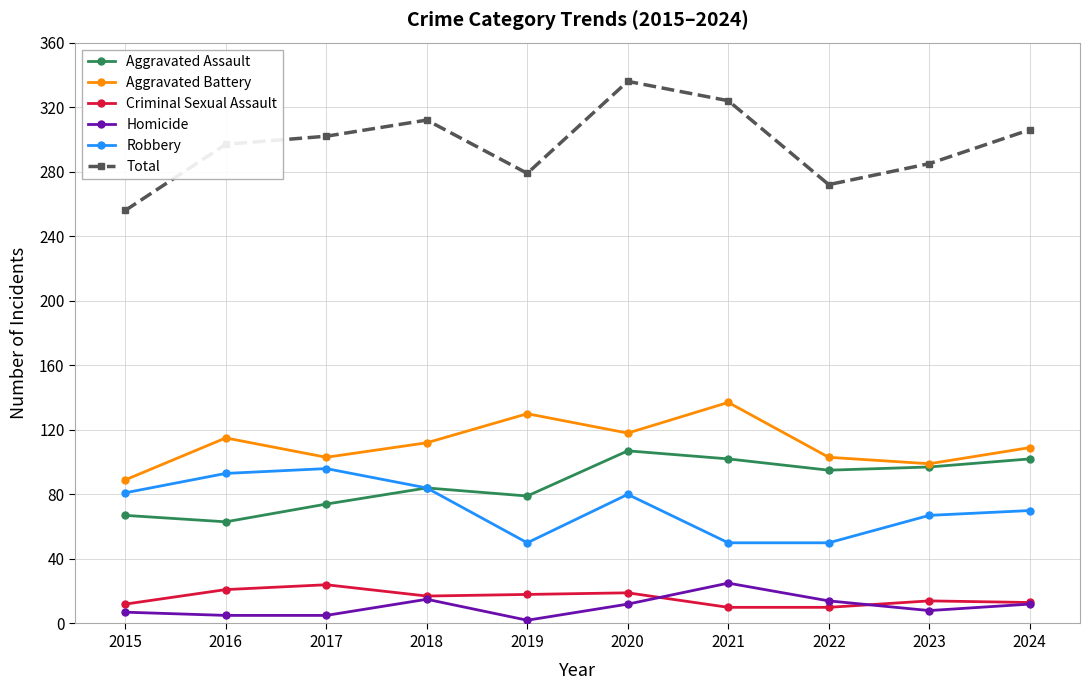

True or false: Criminal Sexual Assault and Aggravated Battery intersect in this chart.

False